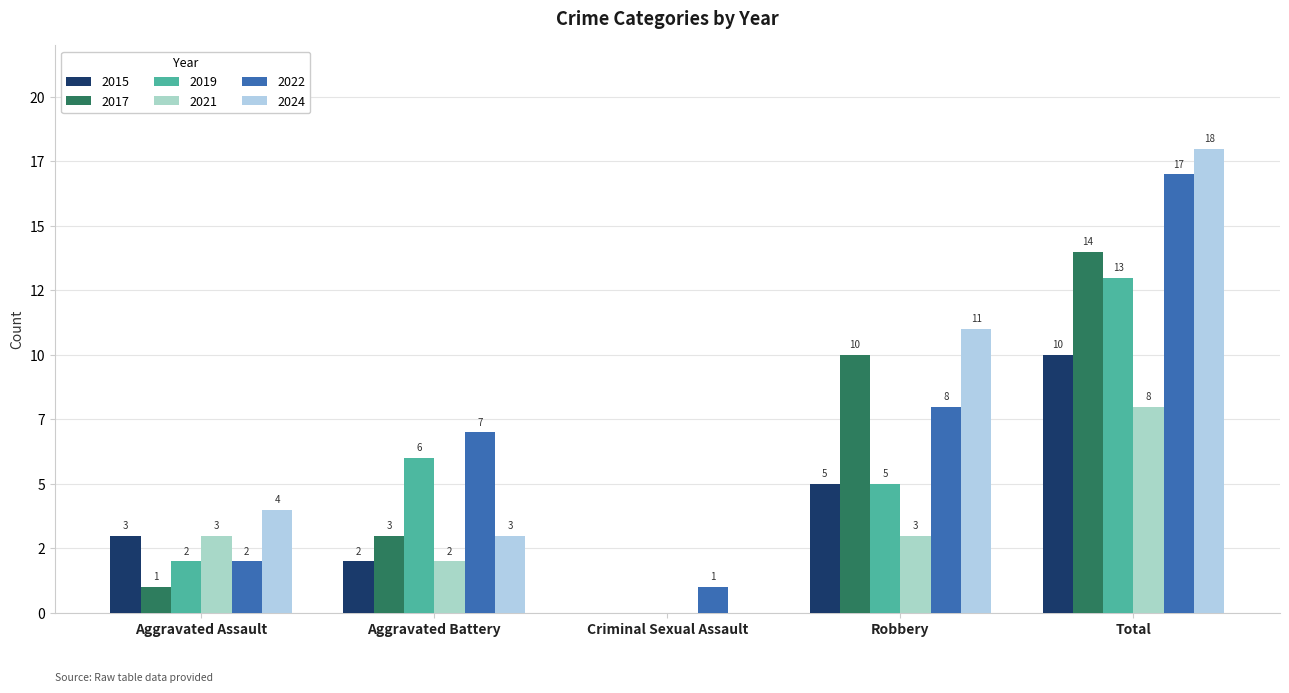

List the labels in order of 2022 value, smallest first.

Criminal Sexual Assault, Aggravated Assault, Aggravated Battery, Robbery, Total